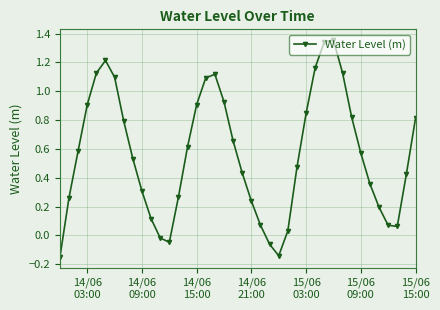

What is the difference between the maximum and second lowest values?

1.5